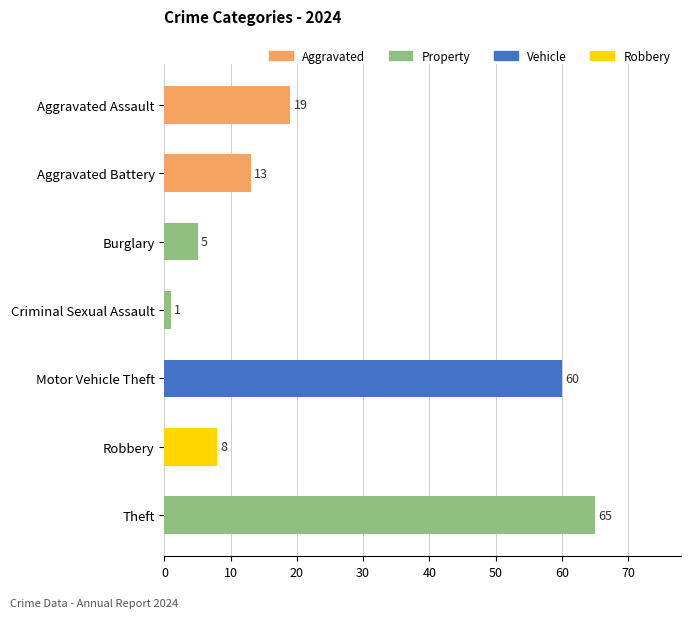

The value at Criminal Sexual Assault is 1. True or false?

True